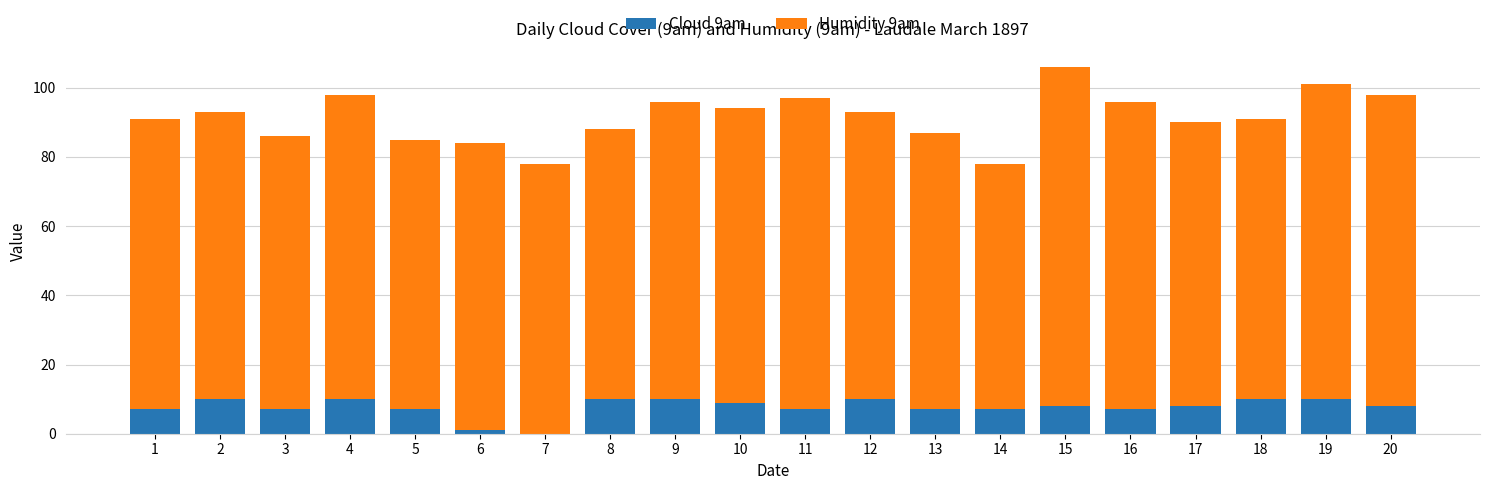

At which category is the sum across all series the highest?

15